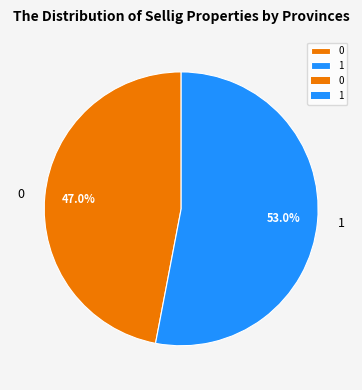

True or false: 0 accounts for 47% of the total.

True